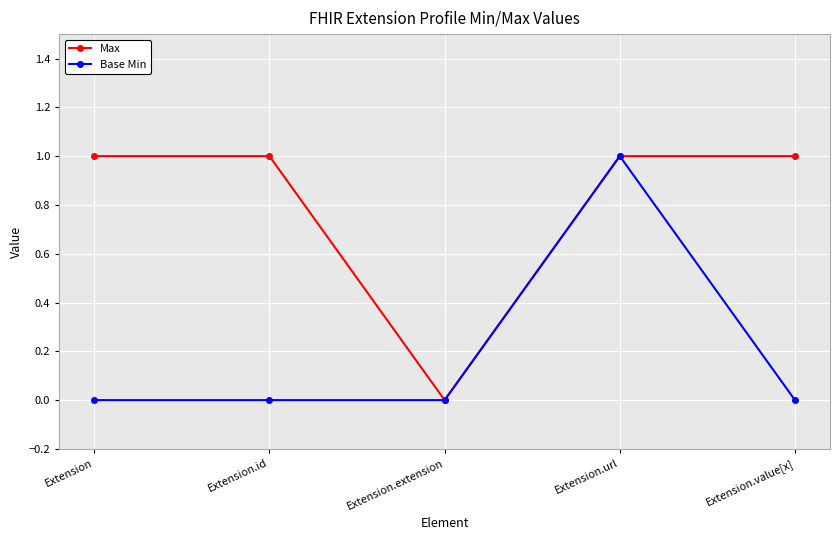

How many positive values does the Max series have?

4